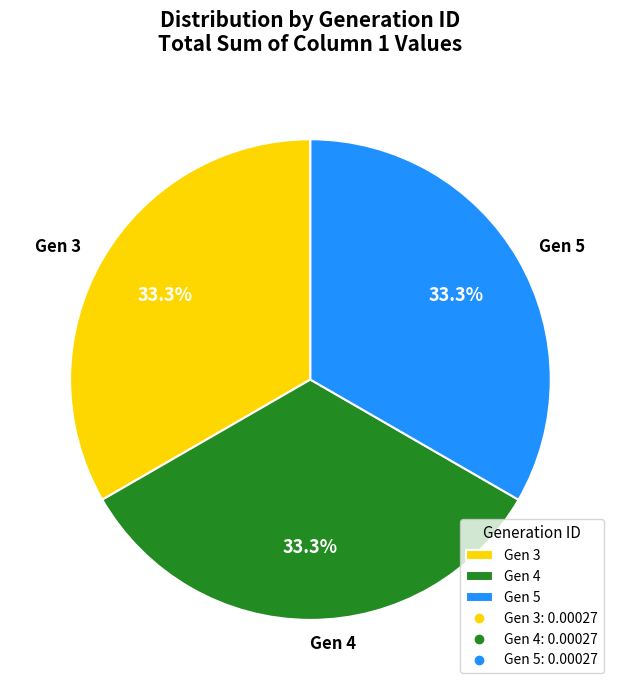

Count the number of slices in the pie.

3